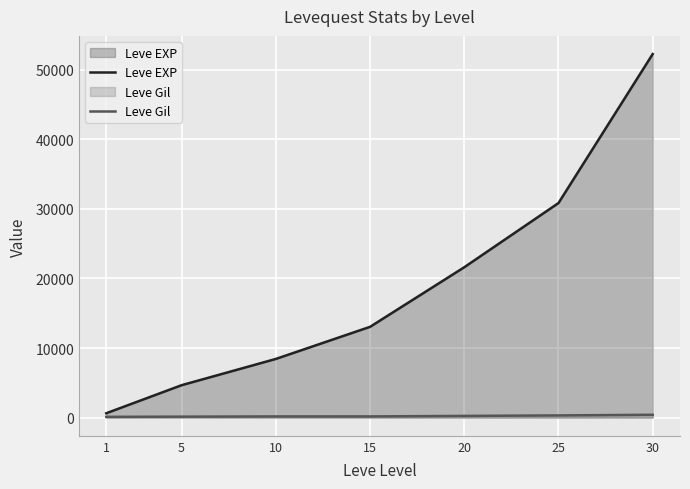

What is the highest value of the Leve EXP series?

52220